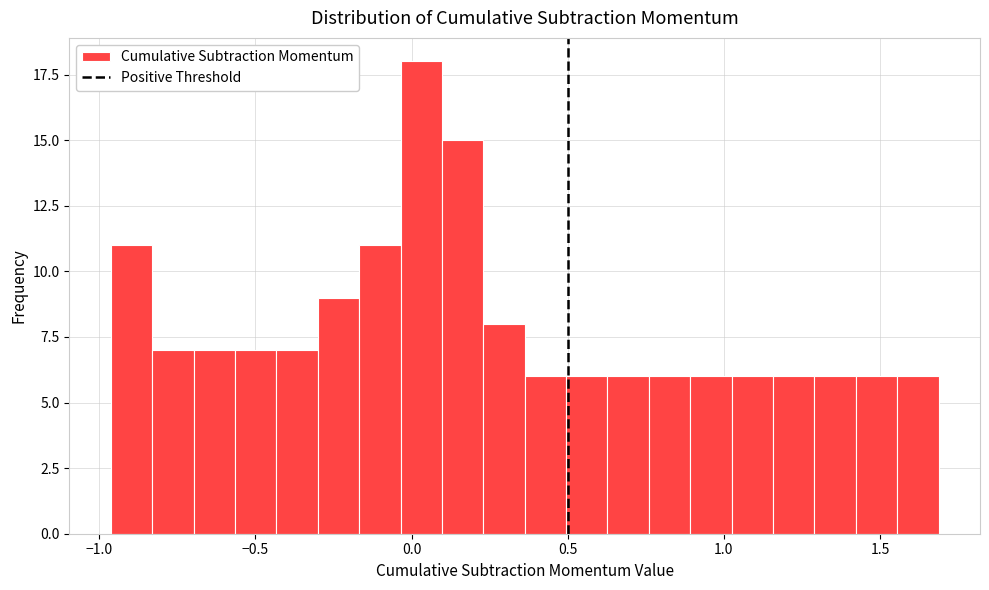

Read against the x-axis, roughly where is the centre of the tallest bar?

0.05